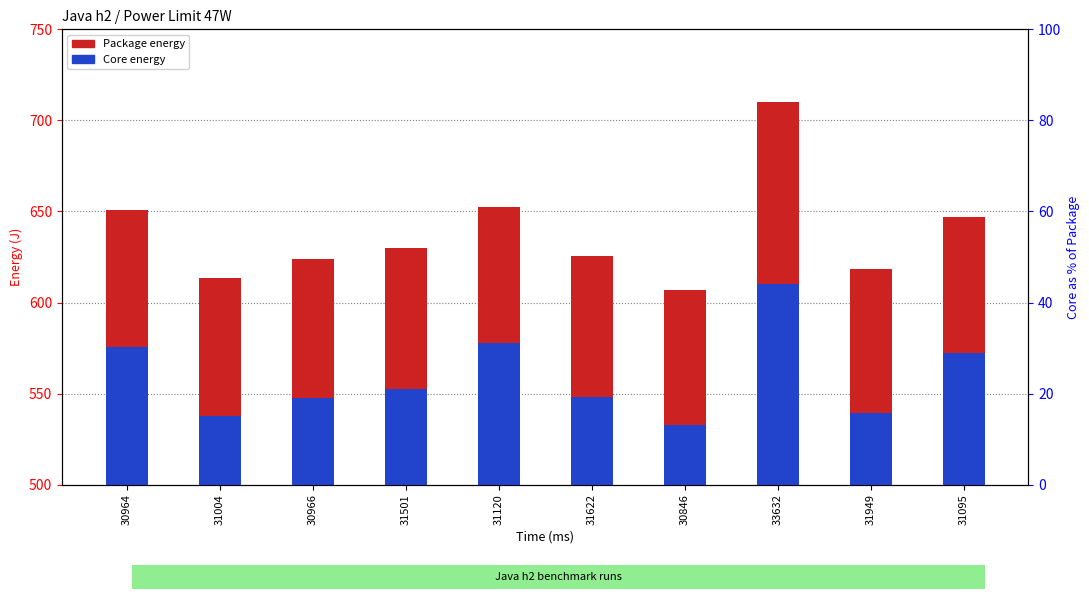

What is the value of the Package bar at the 4th from the left?

629.8